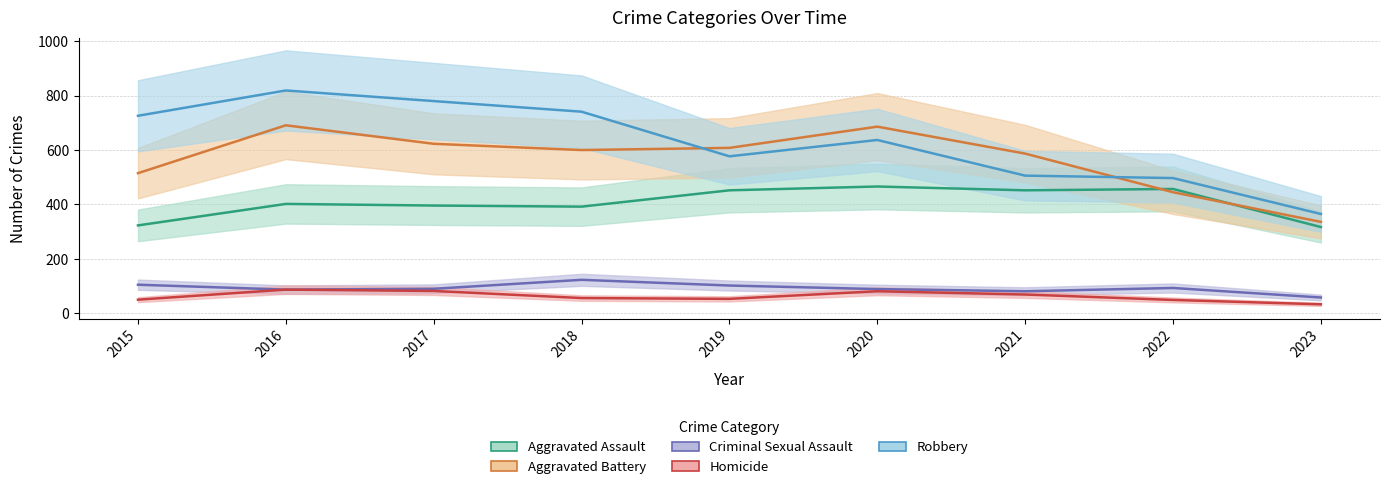

What is the greatest value displayed?

819